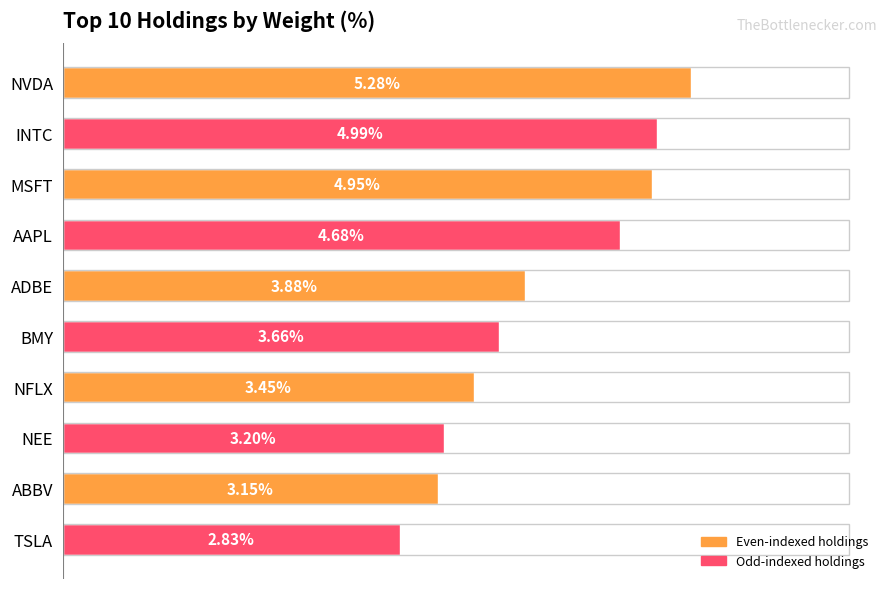

At which label is the value closest to 4?

ADBE